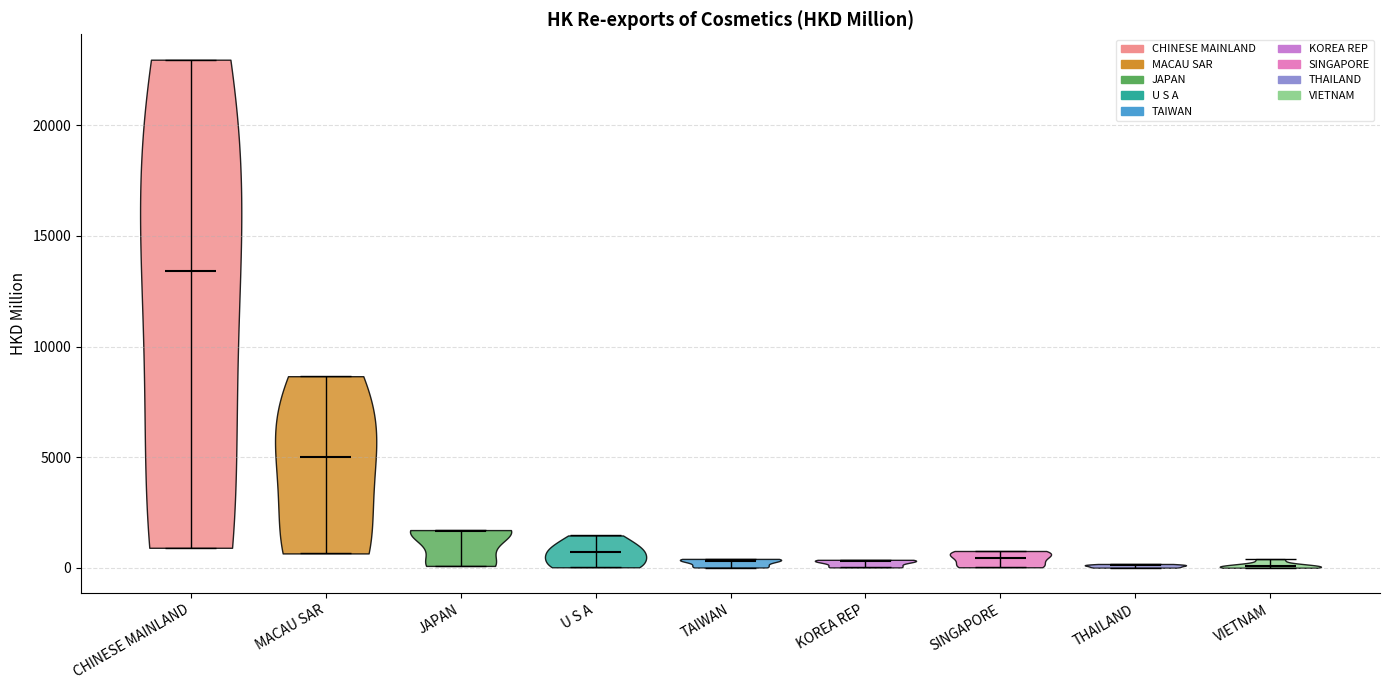

Where does the median line of the violin for JAPAN sit on the y-axis? The values are not printed on the chart, so give them approximately, as read against the axis.

1500